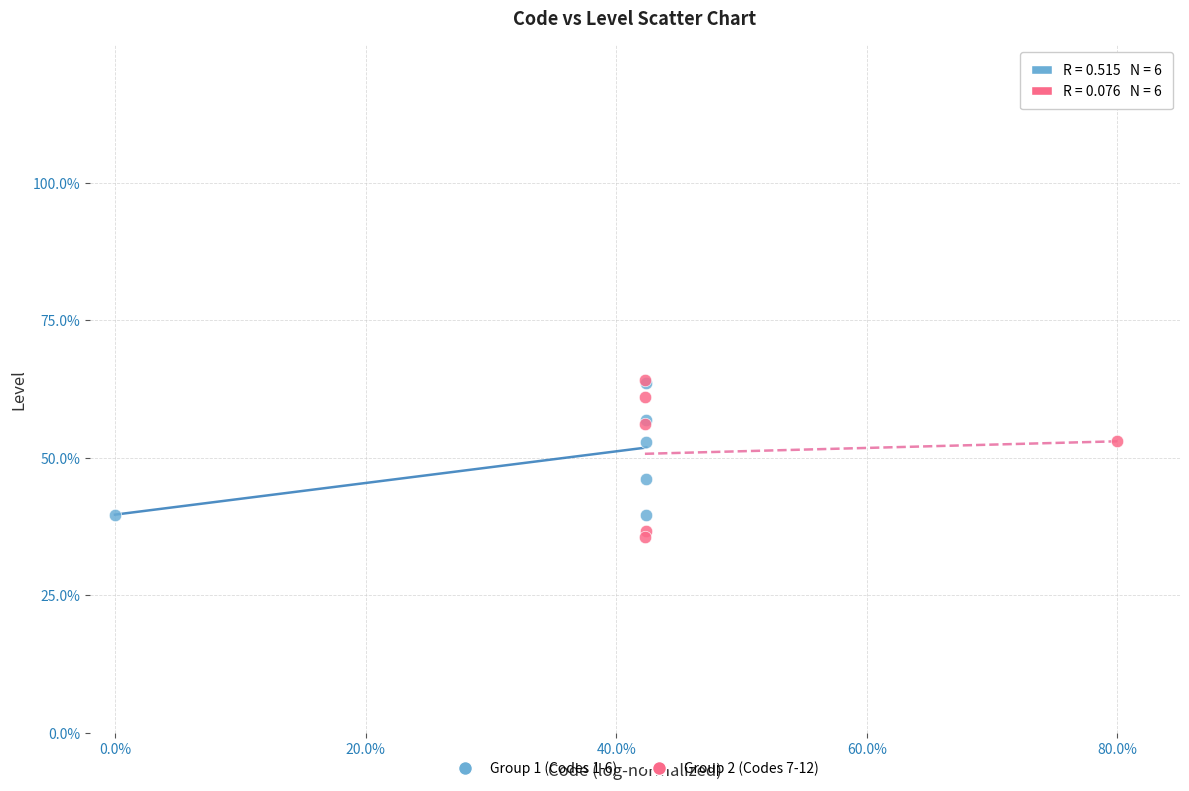

Which series has the largest Y range (max minus min)?

Group 2 (Codes 7-12)